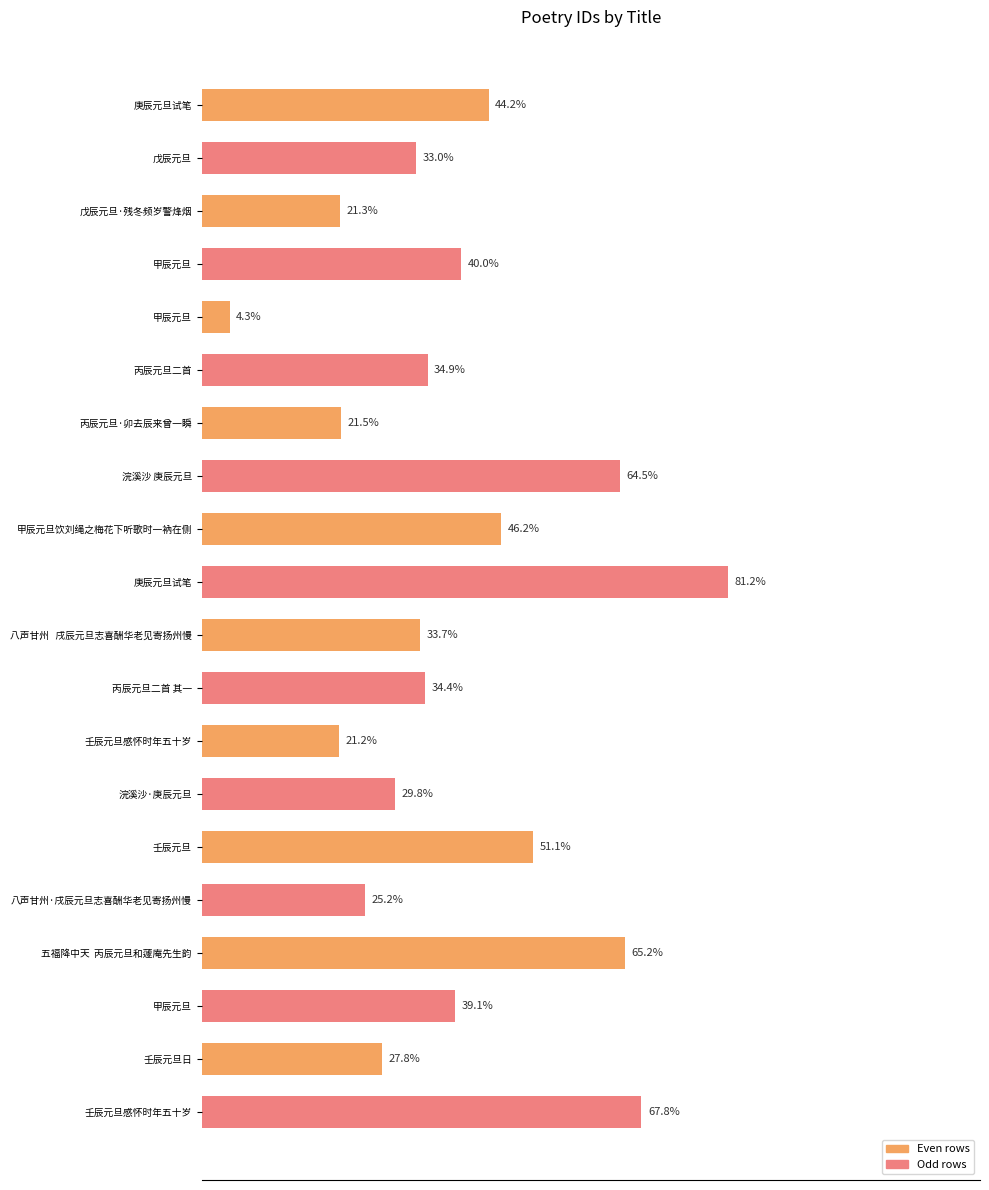

Are the bars horizontal?

Yes